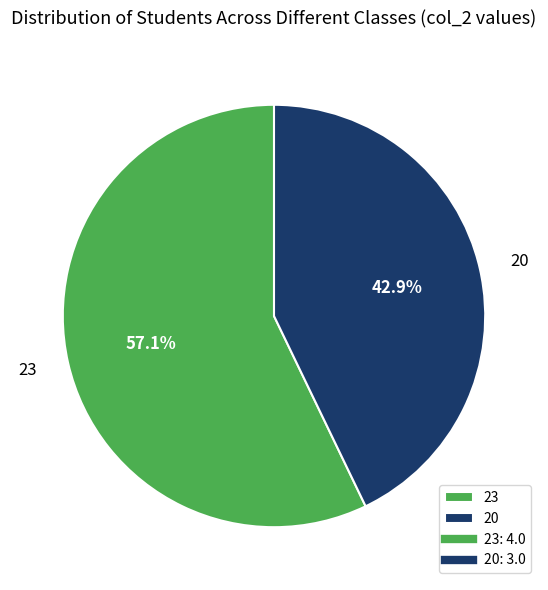

Count the number of slices in the pie.

2